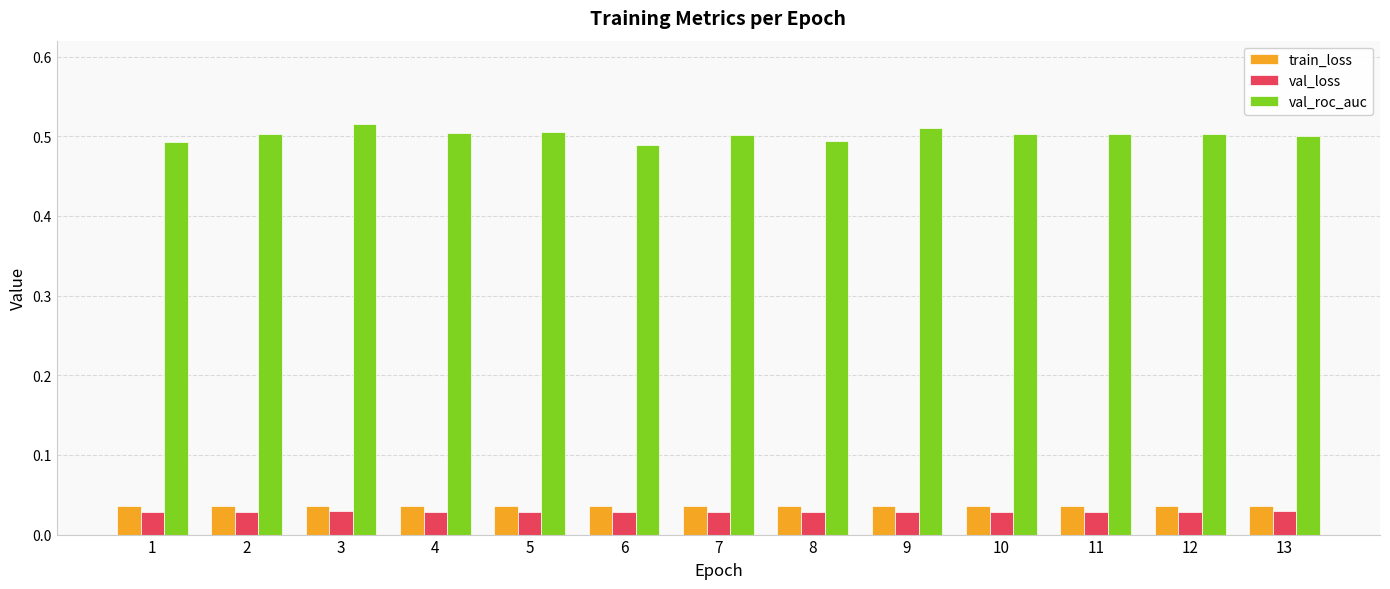

Is it true that train_loss equals 0.1 at 7?

False